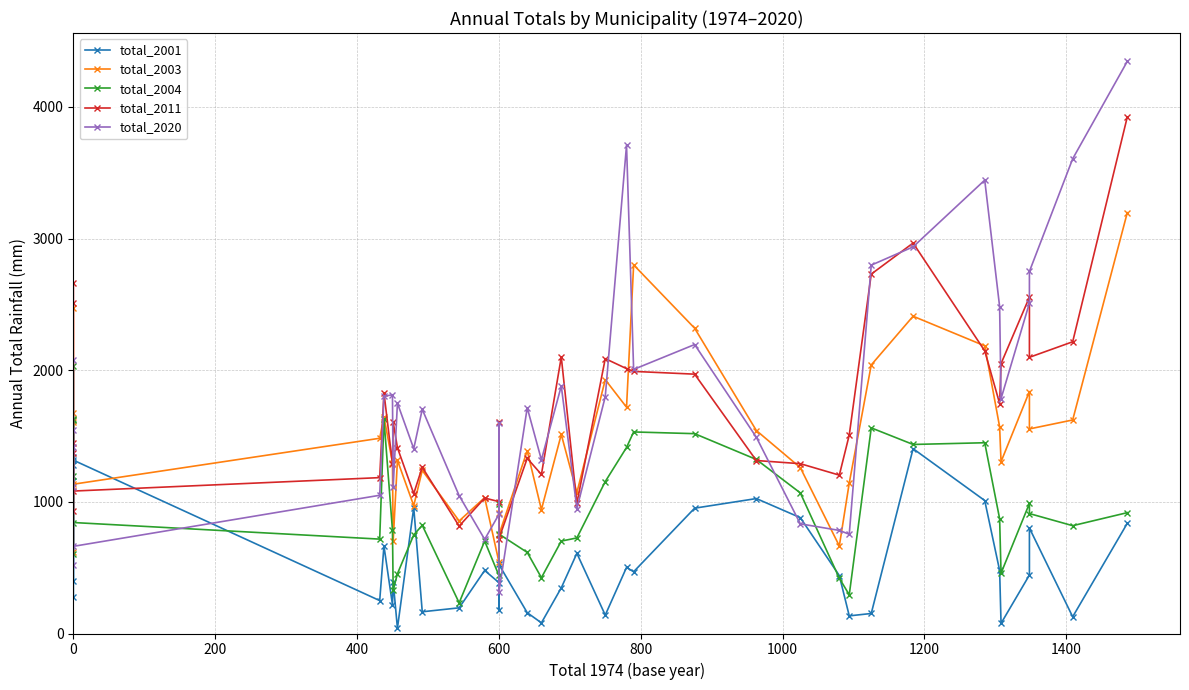

At how many categories does at least one series exceed 926?

38